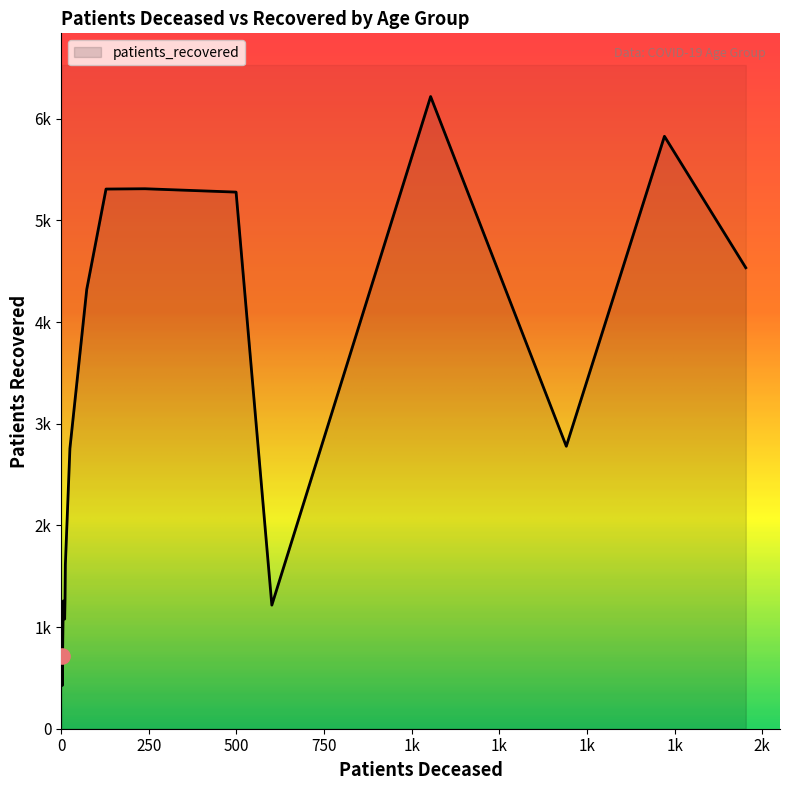

At how many categories does at least one series exceed 4232?

7